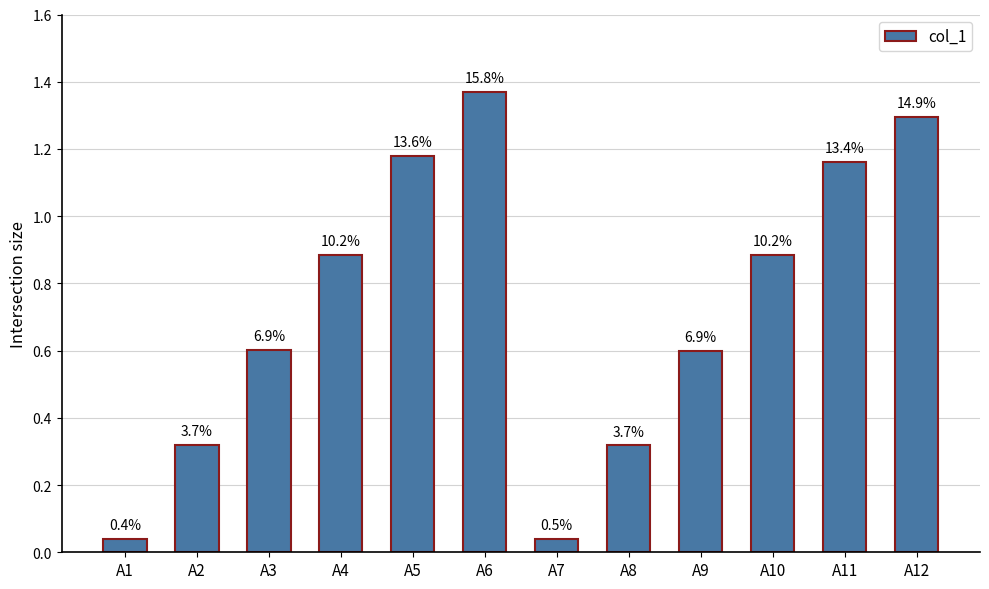

What is the change in value from A5 to A9?

-0.6